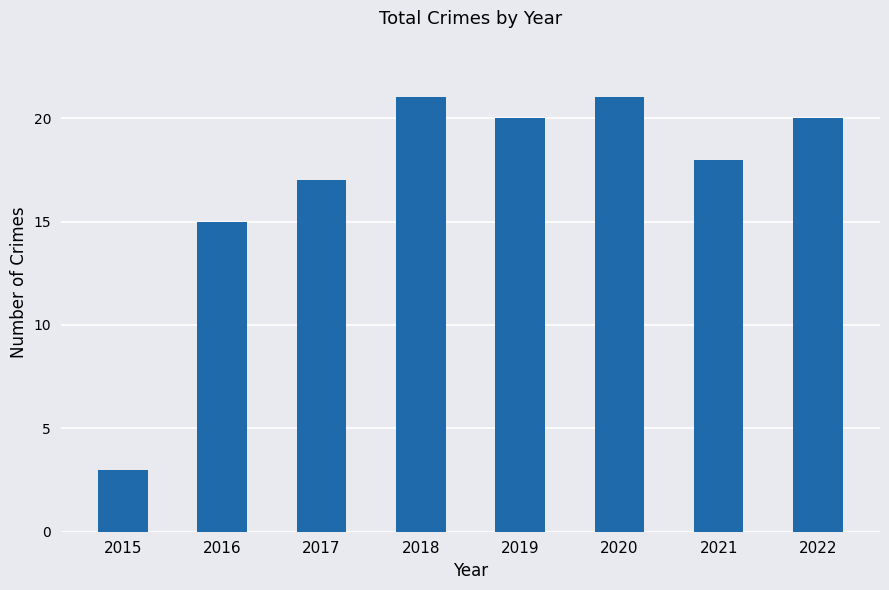

What is the average value?

17